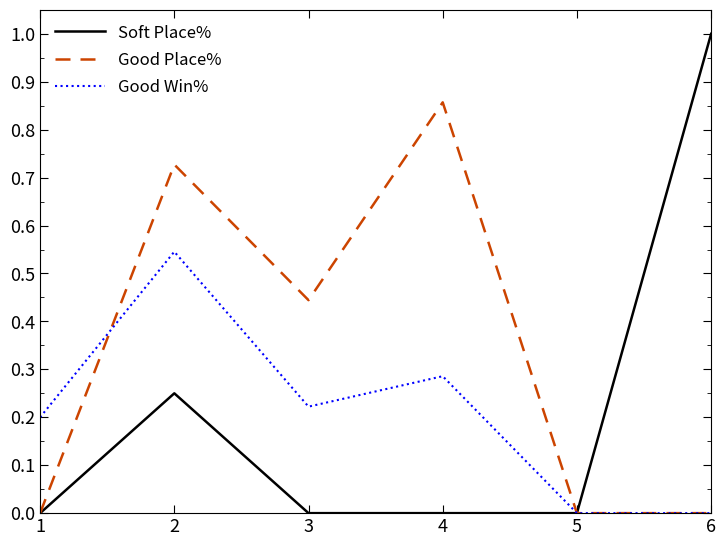

List the series in order of their peak value, highest first.

Soft Place%, Good Place%, Good Win%